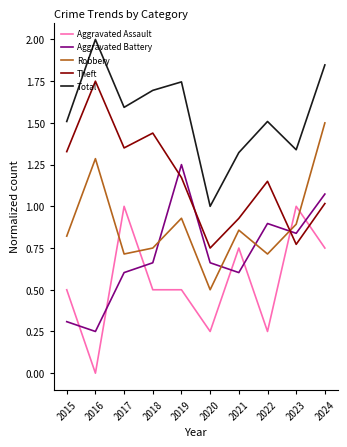

List the series in order of their peak value, lowest first.

Aggravated Assault, Aggravated Battery, Robbery, Theft, Total